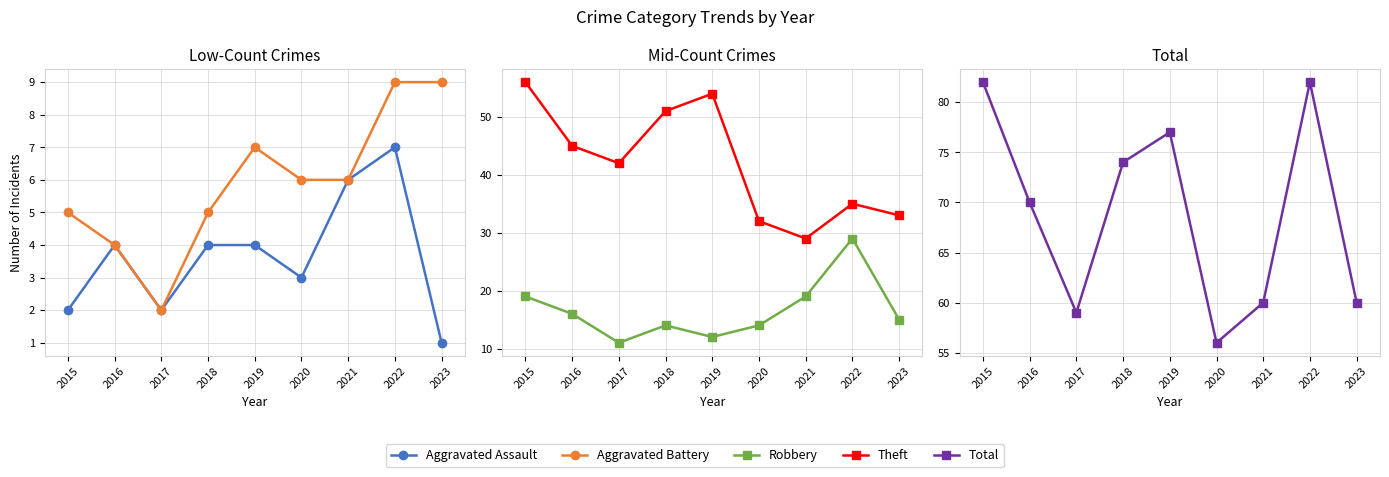

Is it true that Robbery equals 19 at 2017?

False